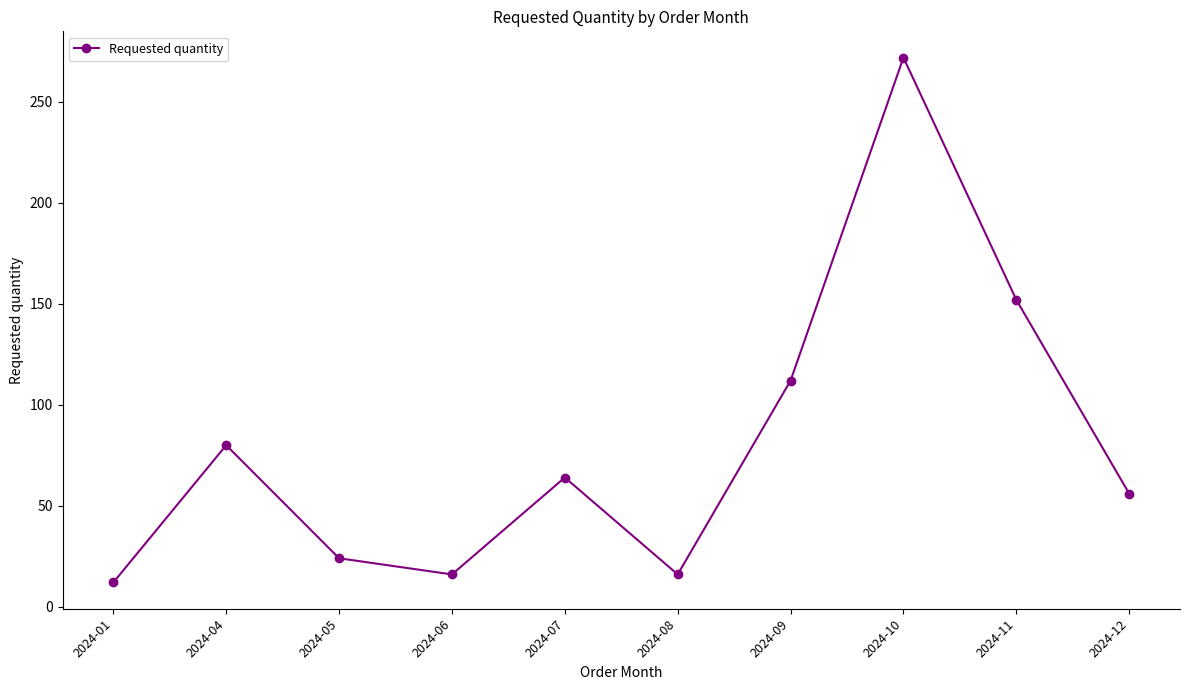

The chart shows a value of 35 at 2024-11. True or false?

False